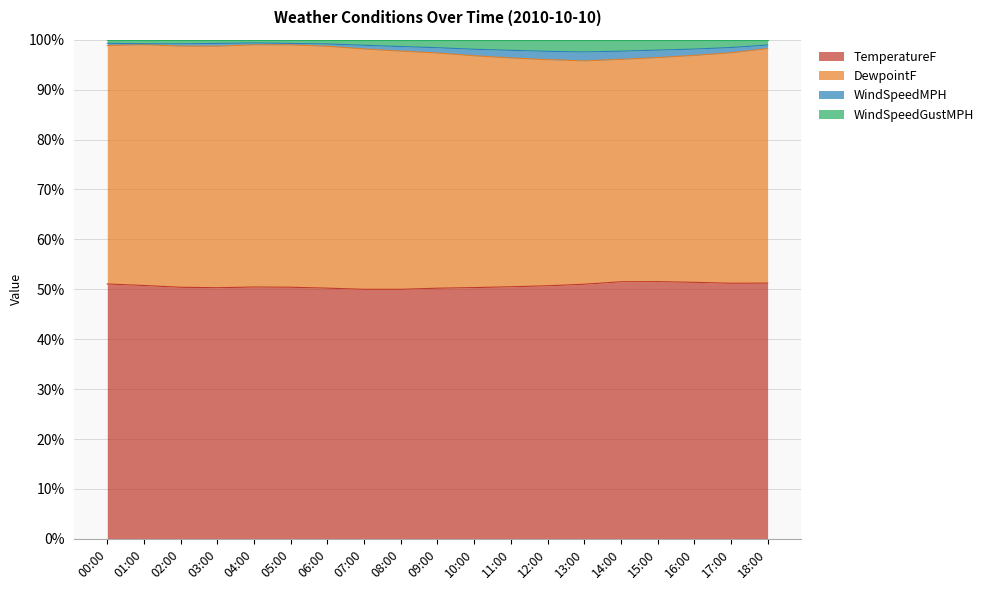

What are all the series names shown in the legend?

TemperatureF, DewpointF, WindSpeedMPH, WindSpeedGustMPH